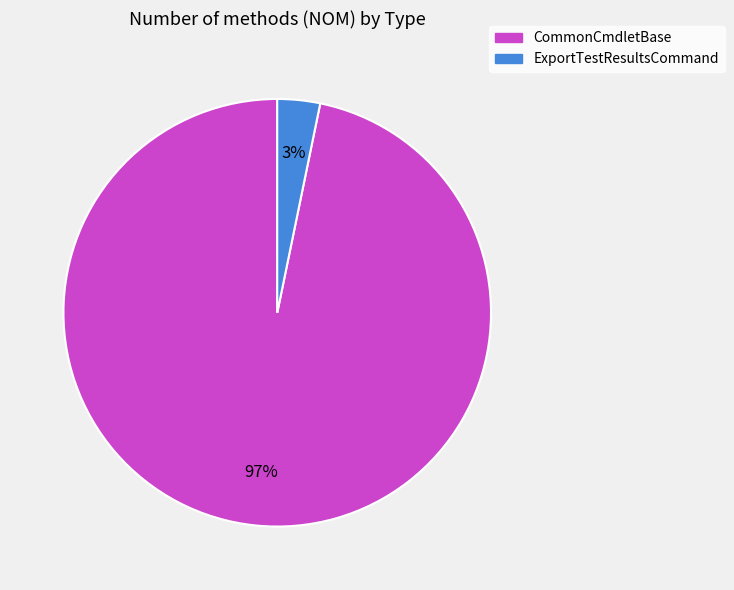

Between ExportTestResultsCommand and CommonCmdletBase, which is larger?

CommonCmdletBase